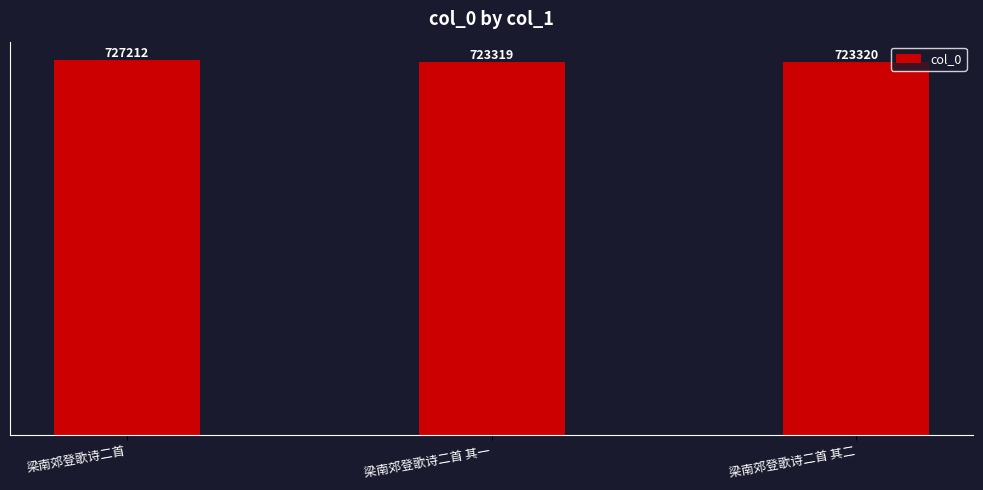

What is the approximate value at 梁南郊登歌诗二首 其一?

723319